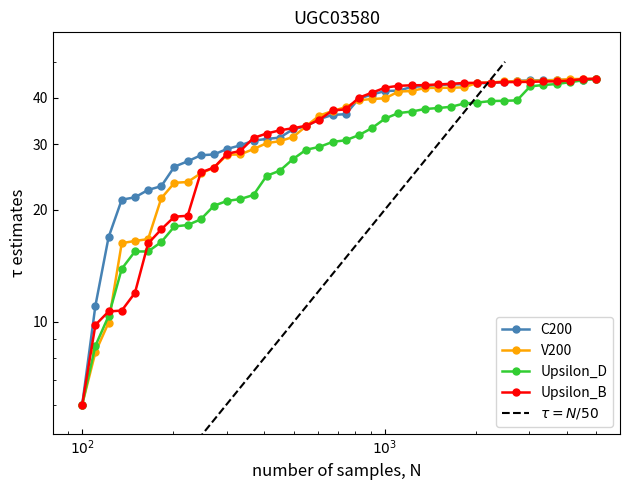

True or false: C200 and Upsilon_D intersect in this chart.

False